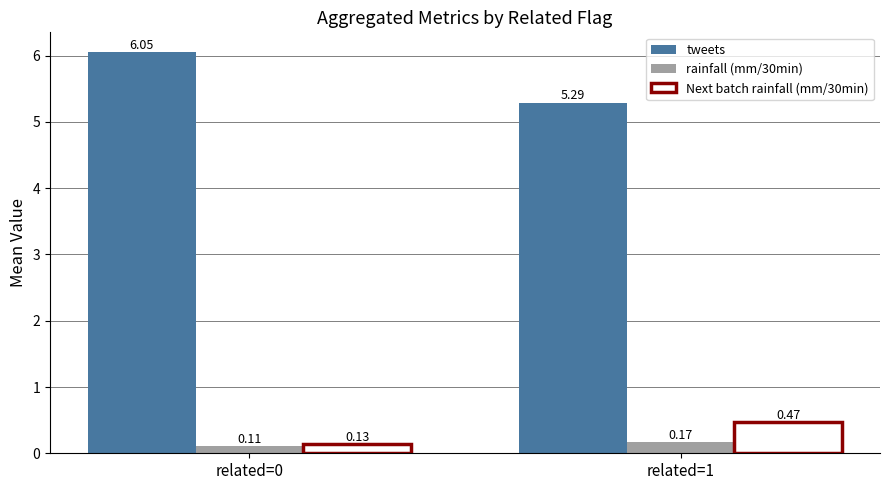

At which label does tweets reach its peak?

related=0